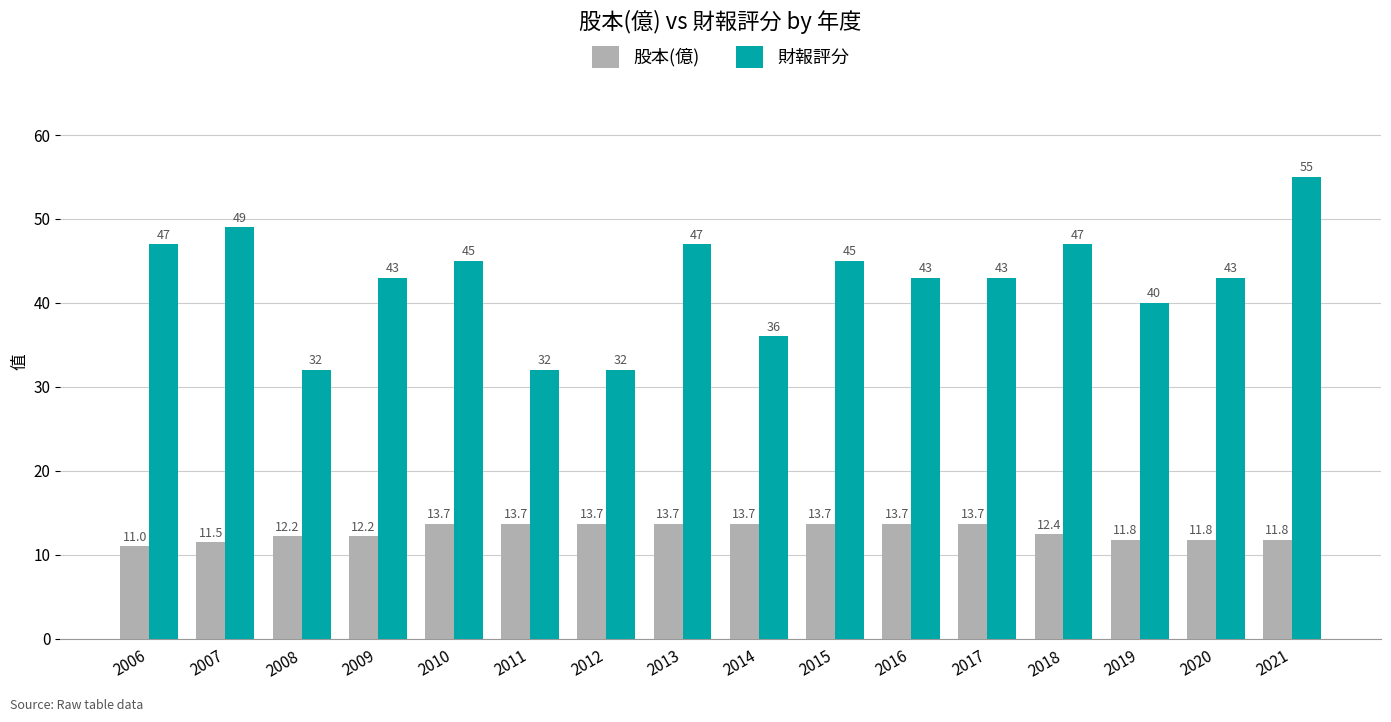

Reading left to right, extract all data points from this chart.

股本(億): 2006=11.0	2007=11.5	2008=12.2	2009=12.2	2010=13.7	2011=13.7	2012=13.7	2013=13.7	2014=13.7	2015=13.7	2016=13.7	2017=13.7	2018=12.4	2019=11.8	2020=11.8	2021=11.8
財報評分: 2006=47.0	2007=49.0	2008=32.0	2009=43.0	2010=45.0	2011=32.0	2012=32.0	2013=47.0	2014=36.0	2015=45.0	2016=43.0	2017=43.0	2018=47.0	2019=40.0	2020=43.0	2021=55.0